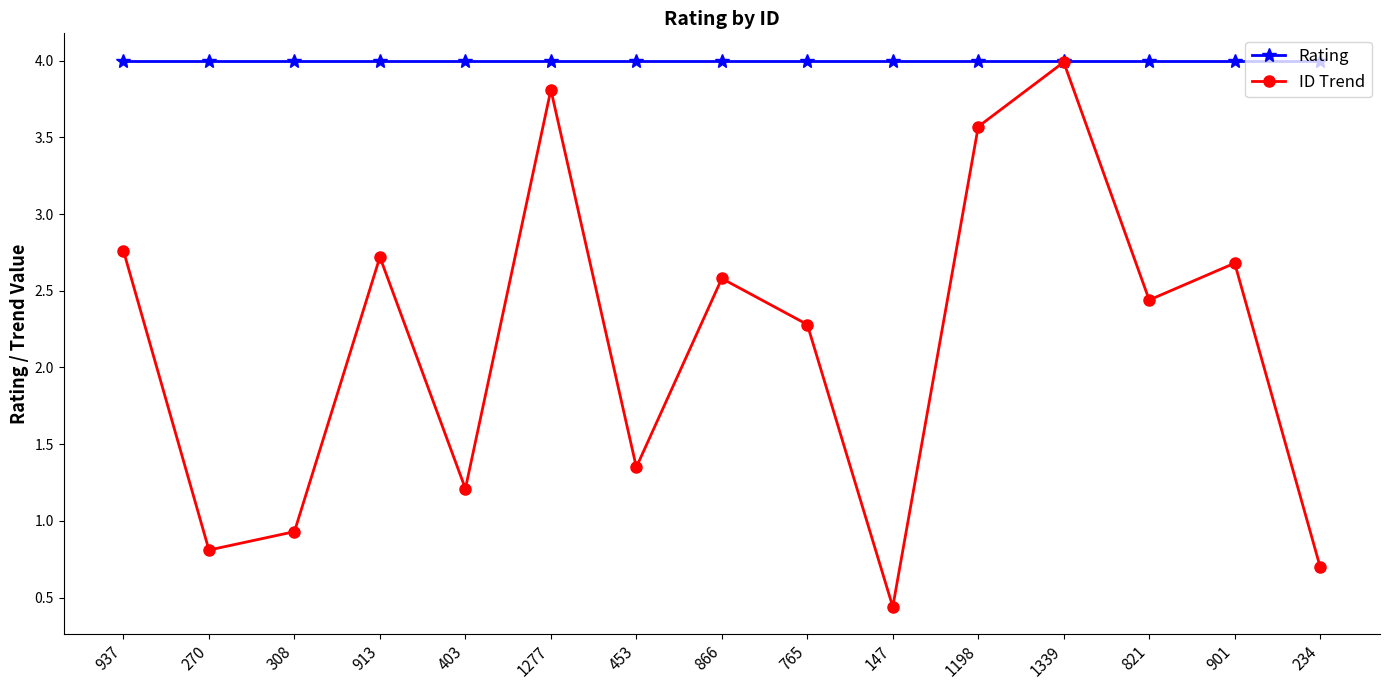

Rank the series at 270 from lowest to highest value.

ID Trend, Rating